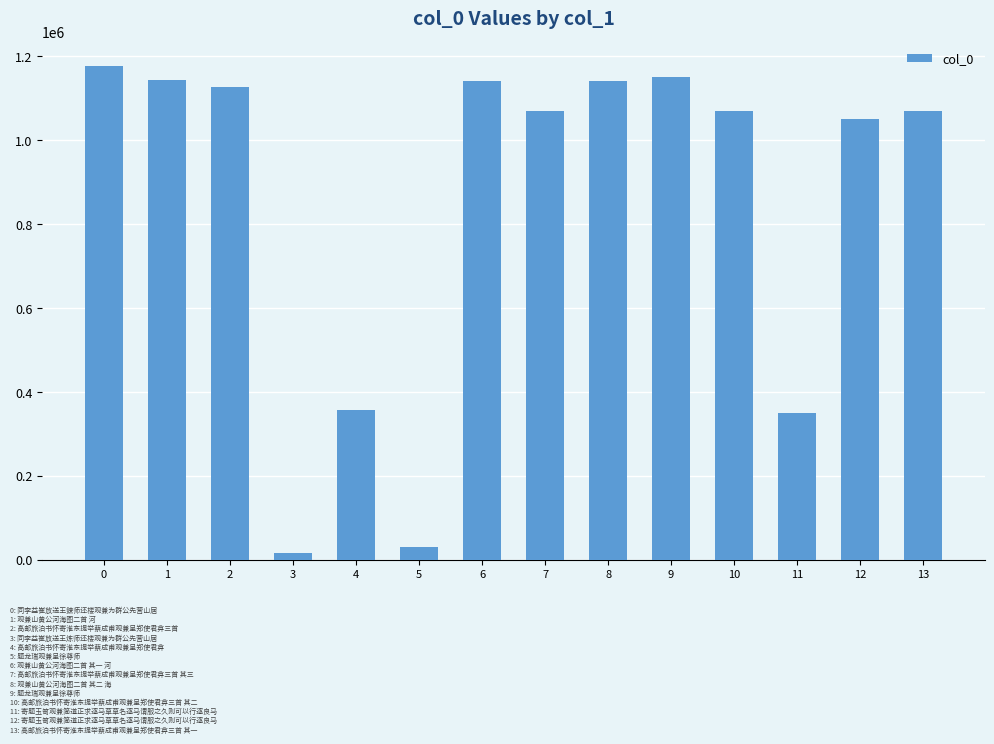

What is the ratio of the value at 2 to the value at 5?

38.0